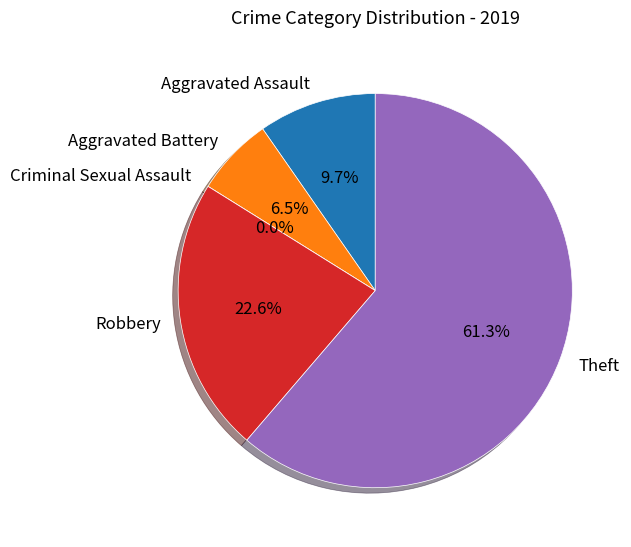

What is the ratio of the value at Robbery to the value at Aggravated Battery?

3.5